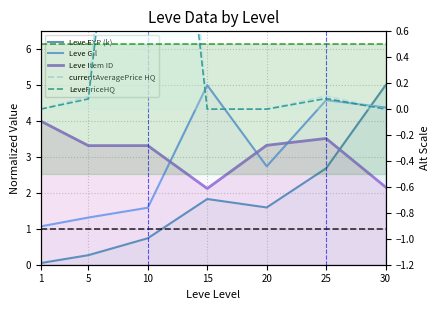

How many values in the Leve EXP (k) series exceed 1?

4